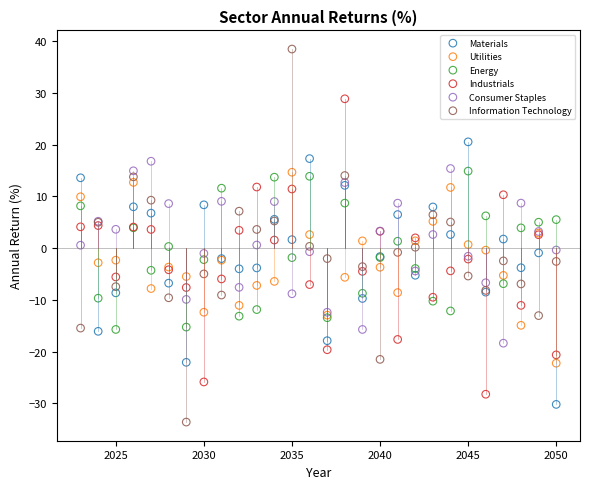

What is the X range (max minus min) for the scatter plot?

27.0